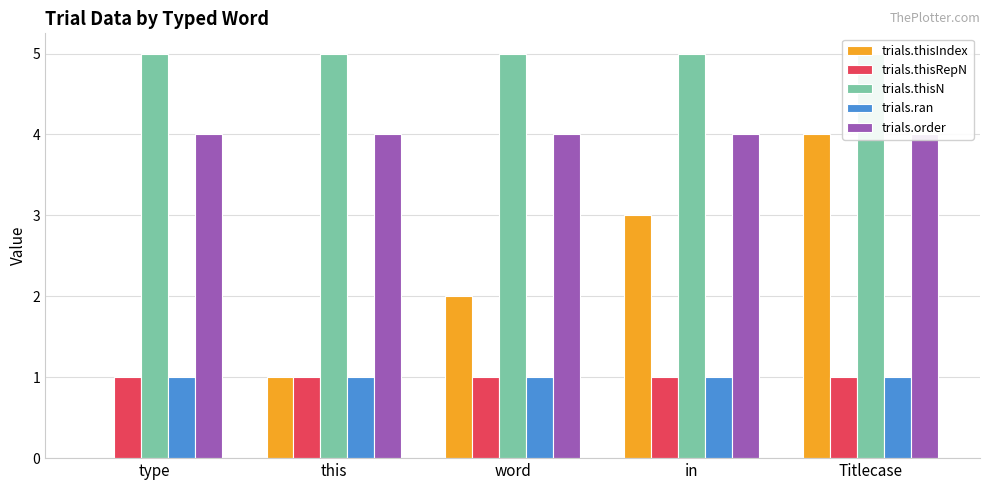

How many bars are there in each group?

5